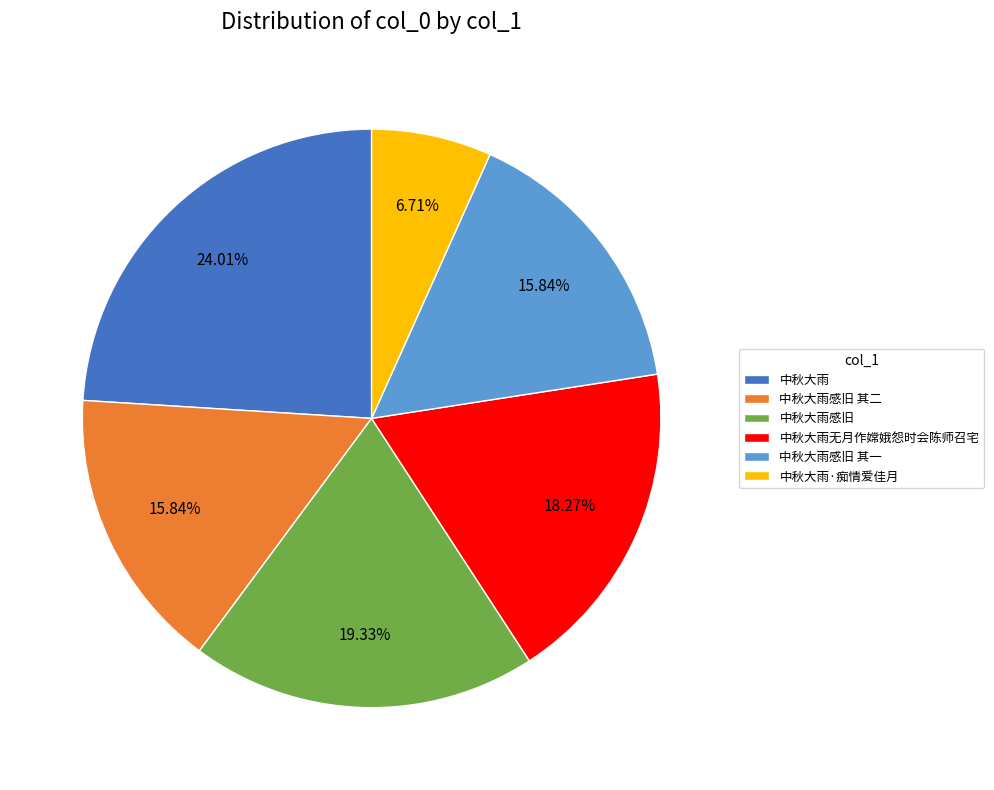

What is the largest slice in the pie chart?

中秋大雨